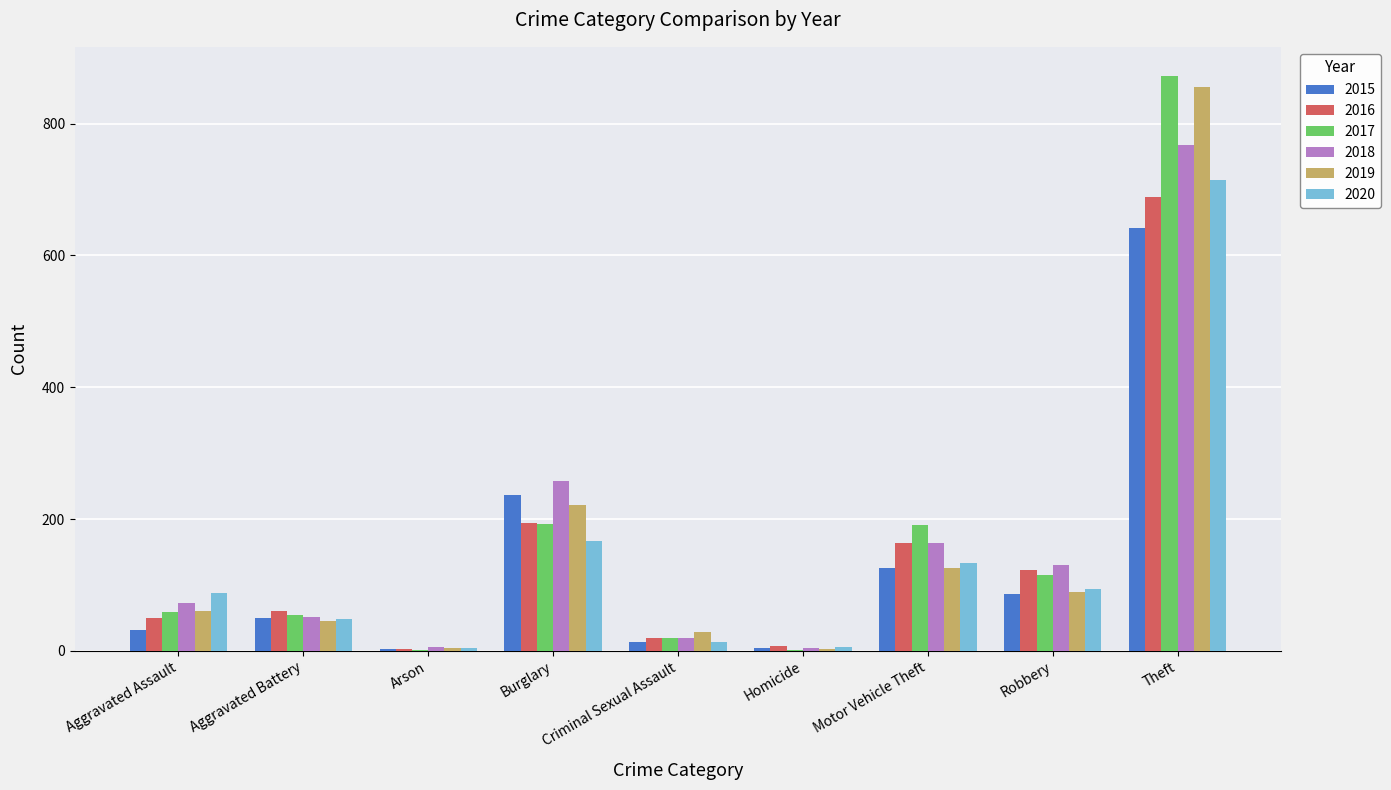

At which category is the sum across all series the highest?

Theft